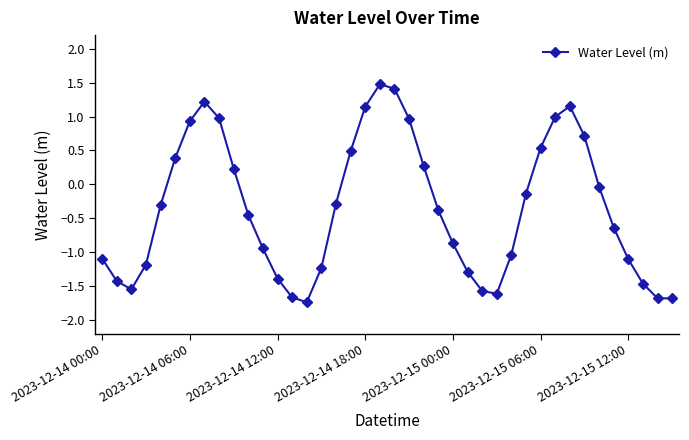

What is the maximum value shown in the chart?

1.5